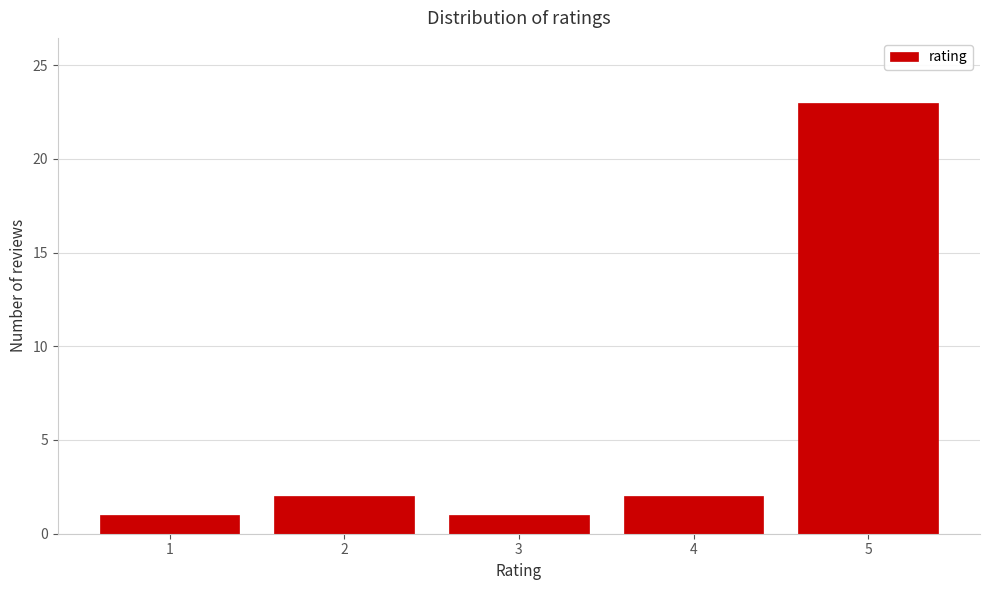

Reading left to right, what are all the values shown in this chart?

1=1	2=2	3=1	4=2	5=23